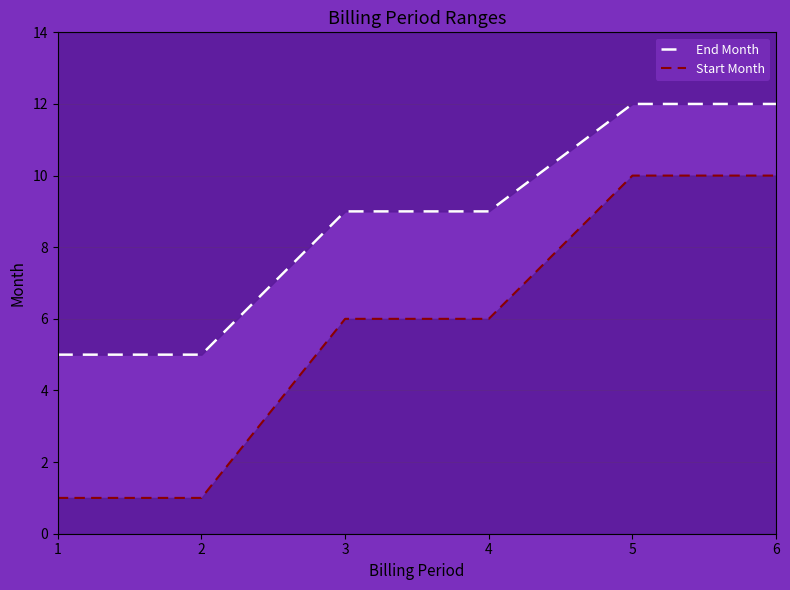

List the series in order of their overall mean, highest first.

End Month, Start Month